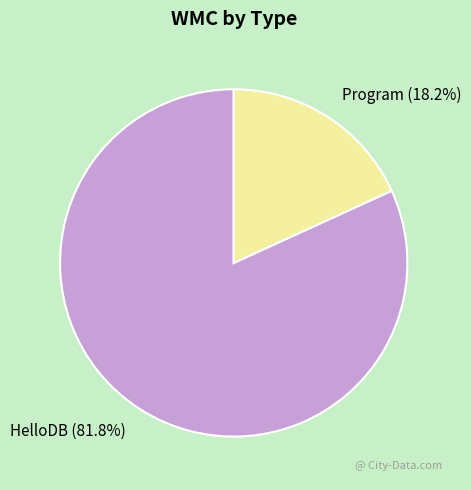

Which slice is the smallest?

Program